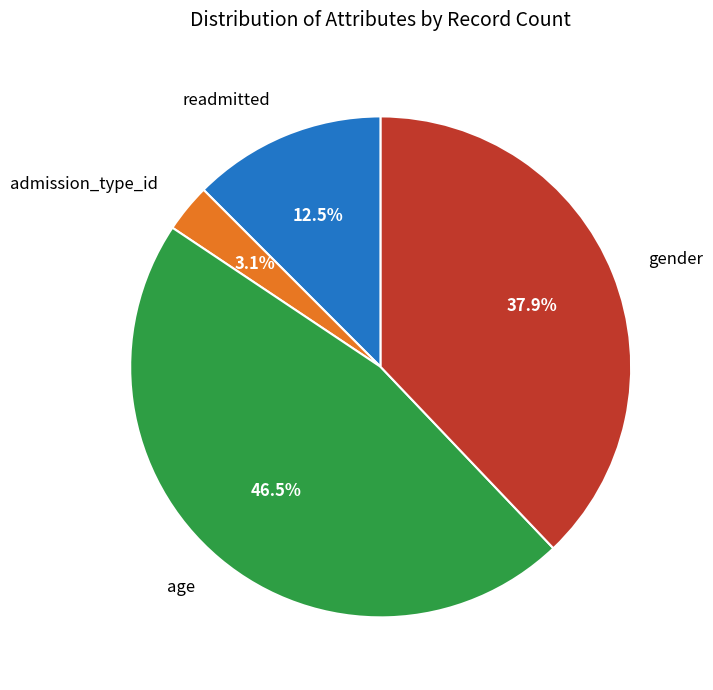

Is there any slice that represents more than half of the pie?

No